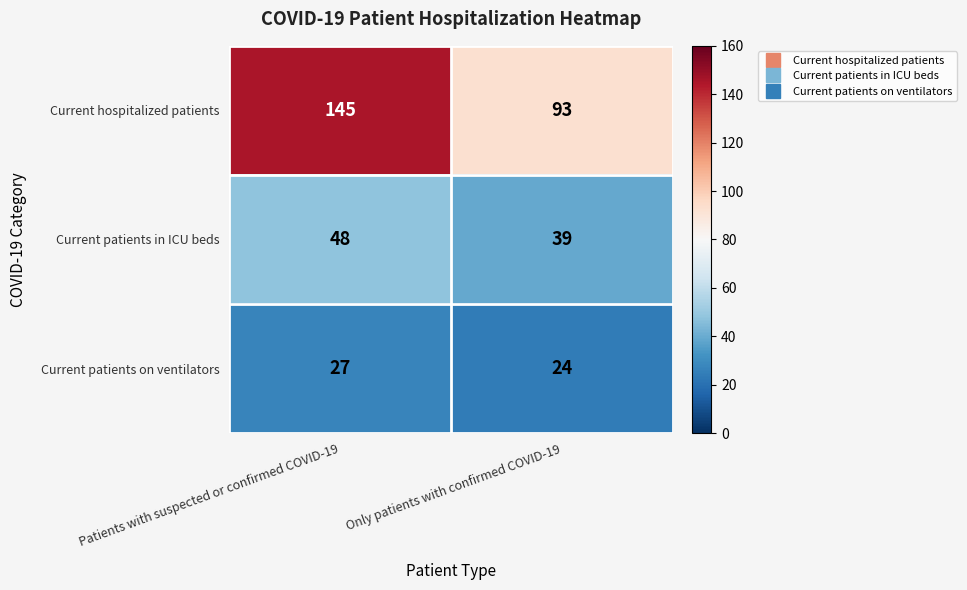

Rank the series by their average value, from lowest to highest.

Current patients on ventilators, Current patients in ICU beds, Current hospitalized patients